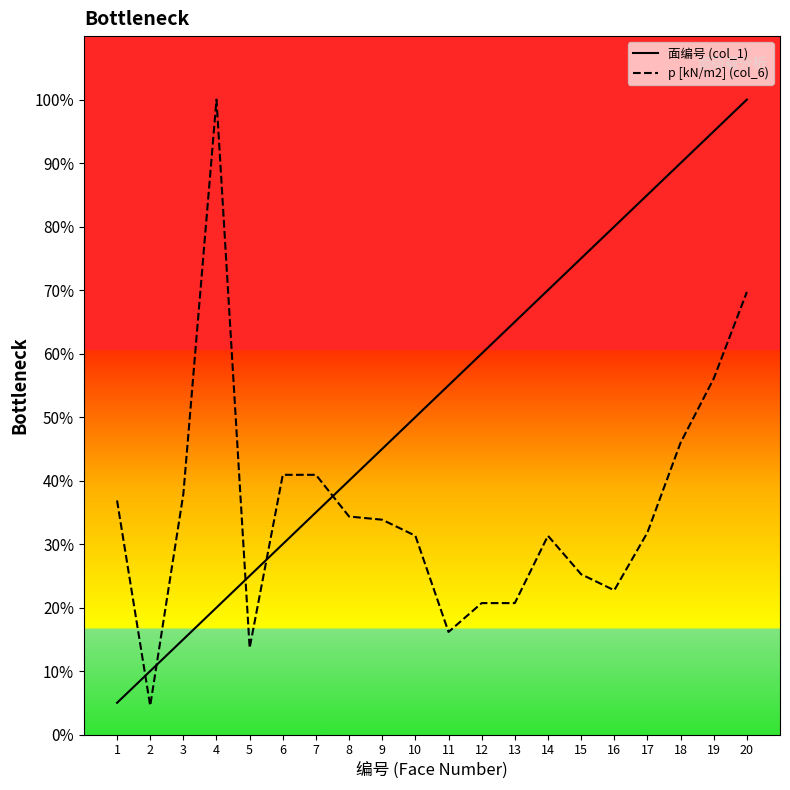

What is the sum of all 面编号 (col_1) values?

1050.0